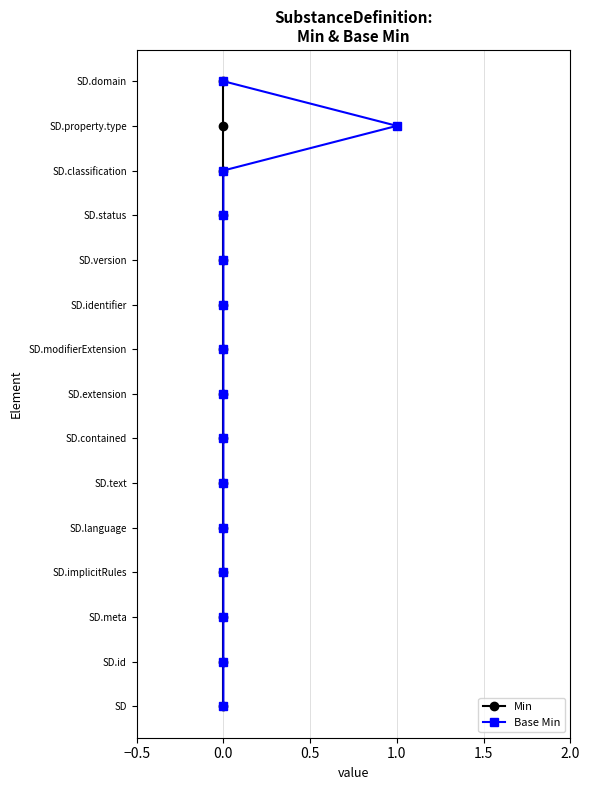

List the series in order of their peak value, lowest first.

Min, Base Min